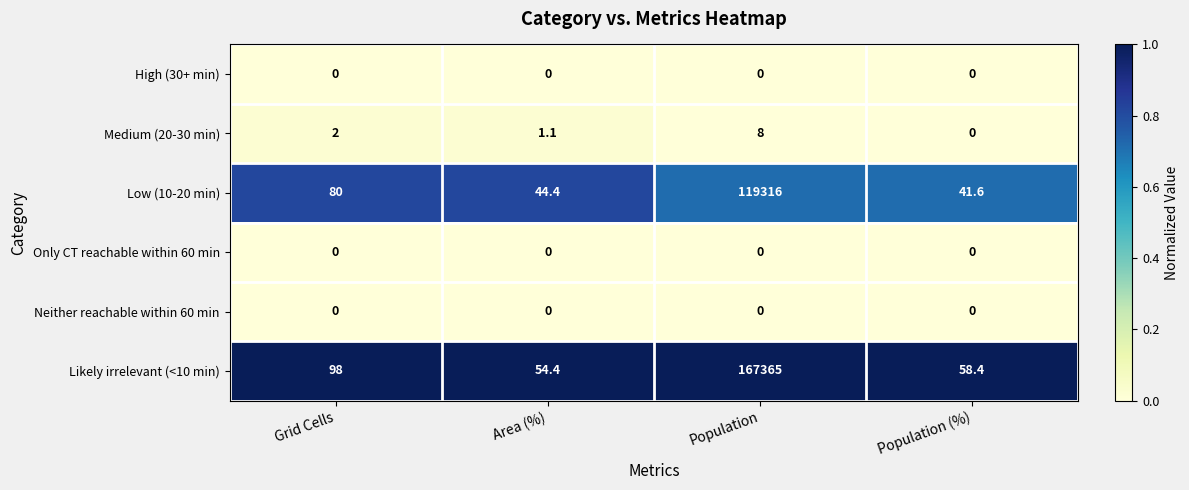

List the labels in order of Likely irrelevant (<10 min) value, largest first.

Population, Grid Cells, Population (%), Area (%)